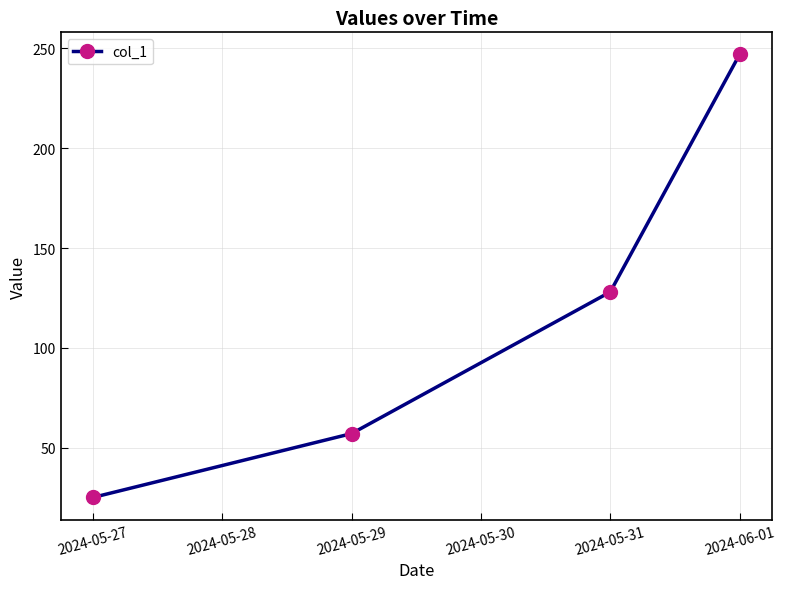

Reading right to left, what are all the values shown in this chart?

247	128	57	25